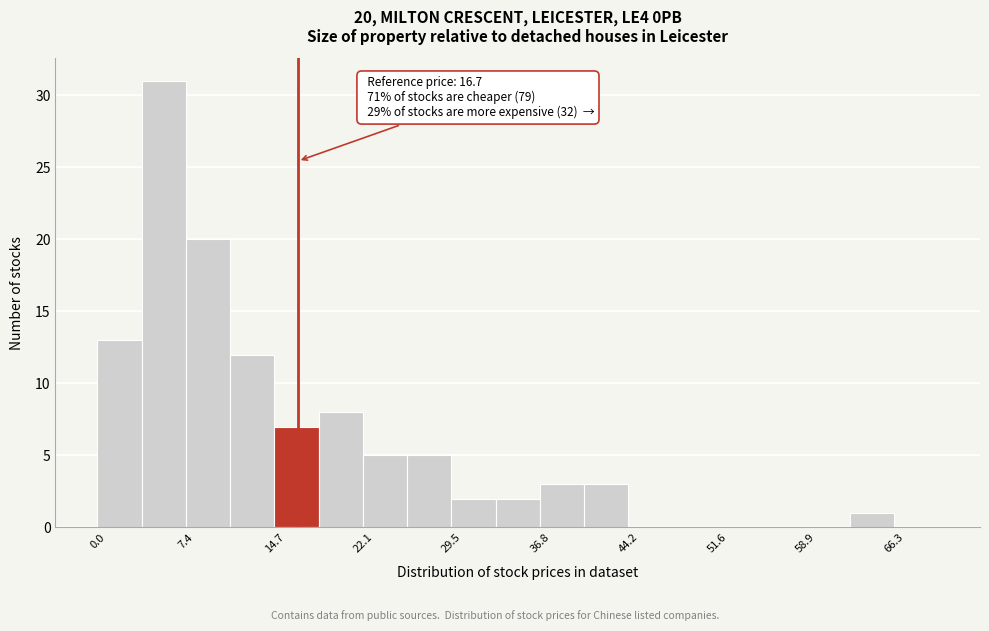

Around what value on the x-axis is the tallest bar? Give the approximate position of its centre, as read against the axis.

6